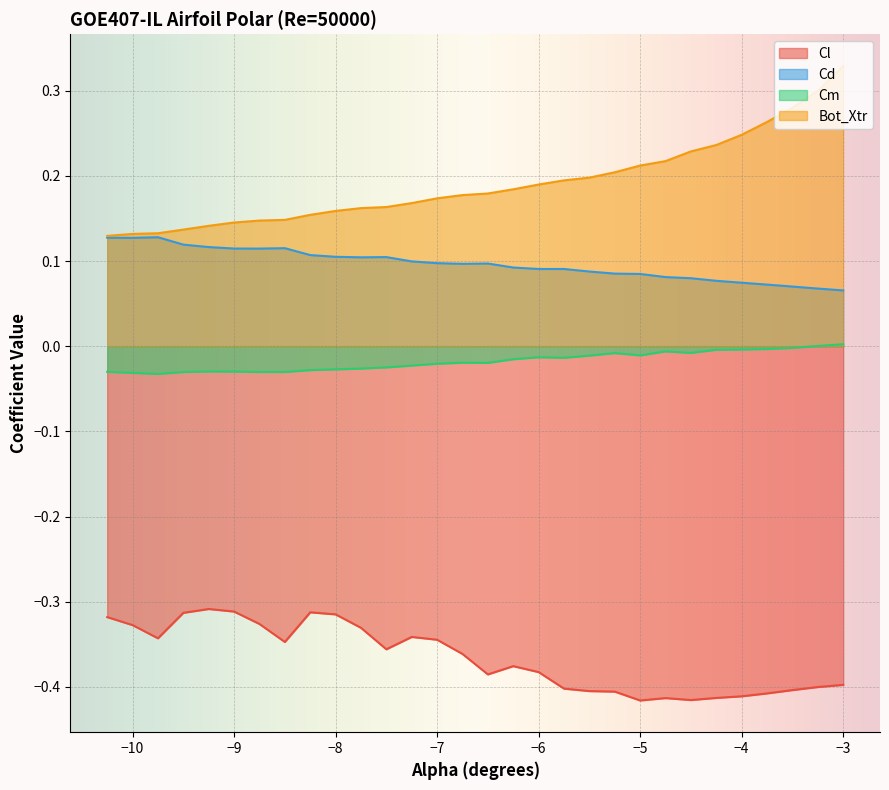

What is the sum of all Cd values?

2.9